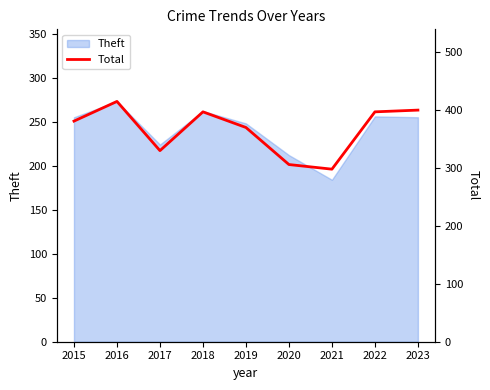

Which category has the highest value across all series?

2016